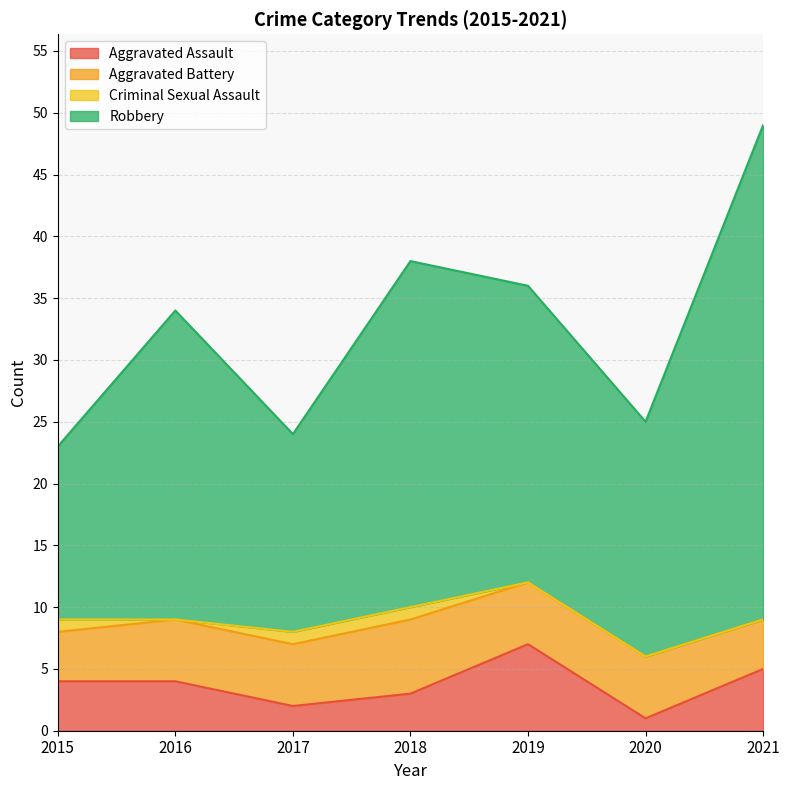

True or false: Aggravated Assault has a value of 4 at 2016.

True